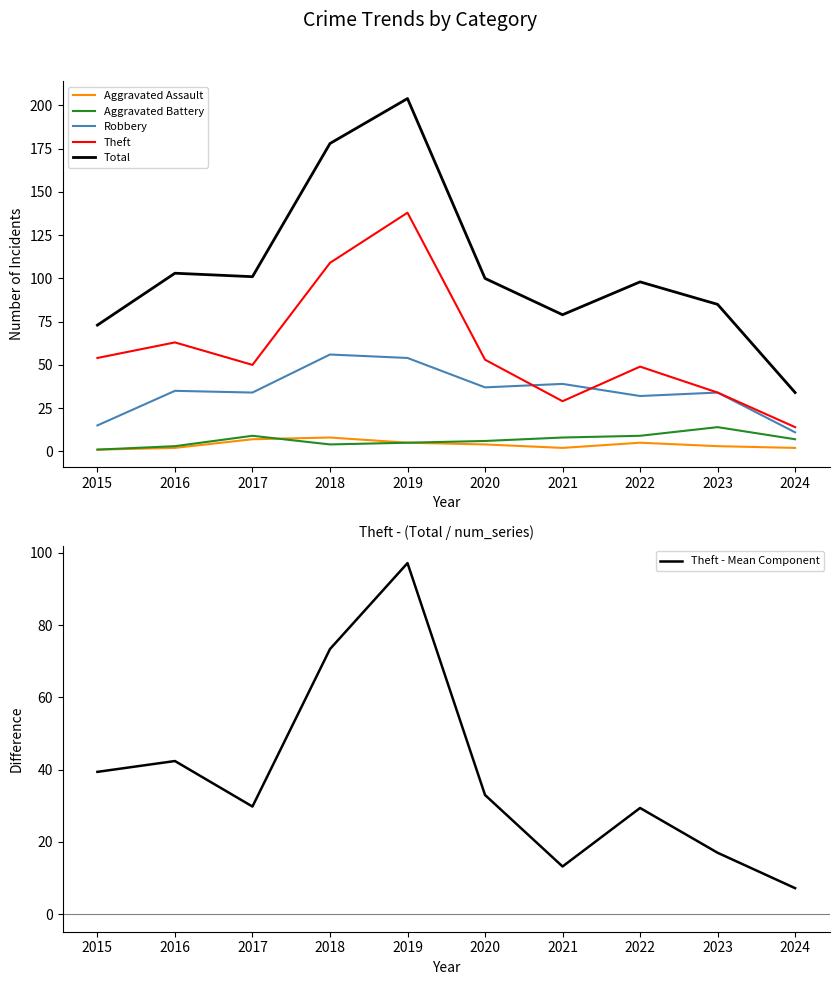

The Theft - Mean Component series shows 23.4 at 2021. True or false?

False